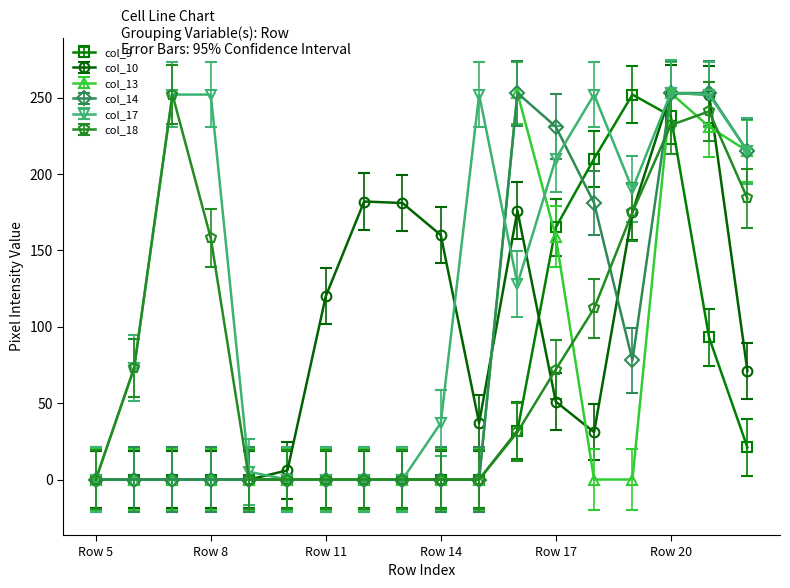

True or false: col_10 has more than 2 points higher than both neighbors.

True